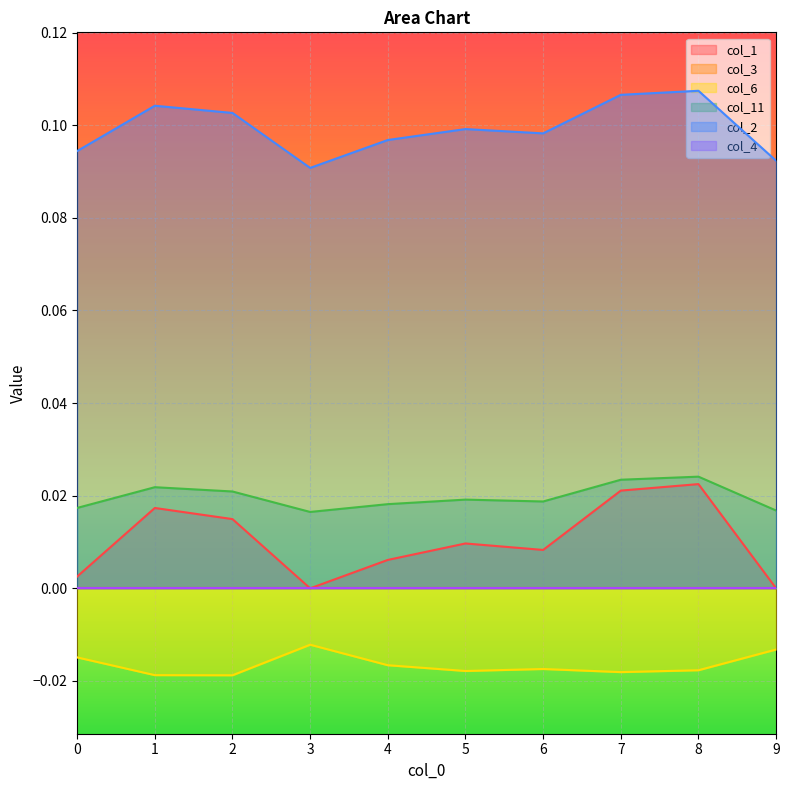

Reading left to right, list all the values displayed in this chart.

col_1: 0=0.0	1=0.0	2=0.0	3=0.0	4=0.0	5=0.0	6=0.0	7=0.0	8=0.0	9=0.0
col_6: 0=-0.0	1=-0.0	2=-0.0	3=-0.0	4=-0.0	5=-0.0	6=-0.0	7=-0.0	8=-0.0	9=-0.0
col_11: 0=0.0	1=0.0	2=0.0	3=0.0	4=0.0	5=0.0	6=0.0	7=0.0	8=0.0	9=0.0
col_2: 0=0.1	1=0.1	2=0.1	3=0.1	4=0.1	5=0.1	6=0.1	7=0.1	8=0.1	9=0.1